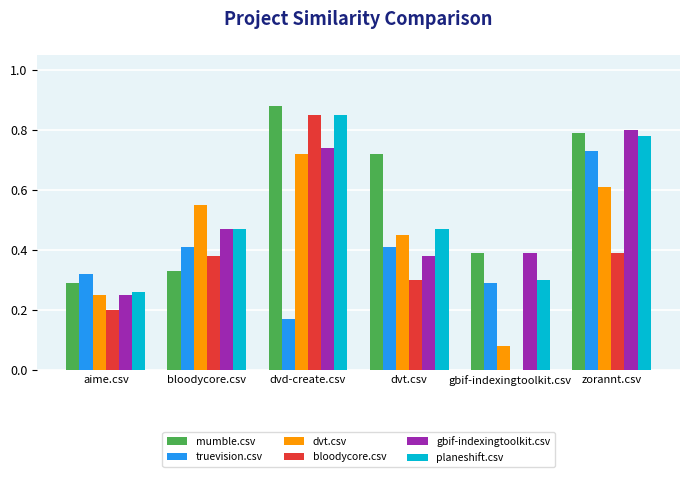

What is the total value across all series at dvt.csv?

2.7